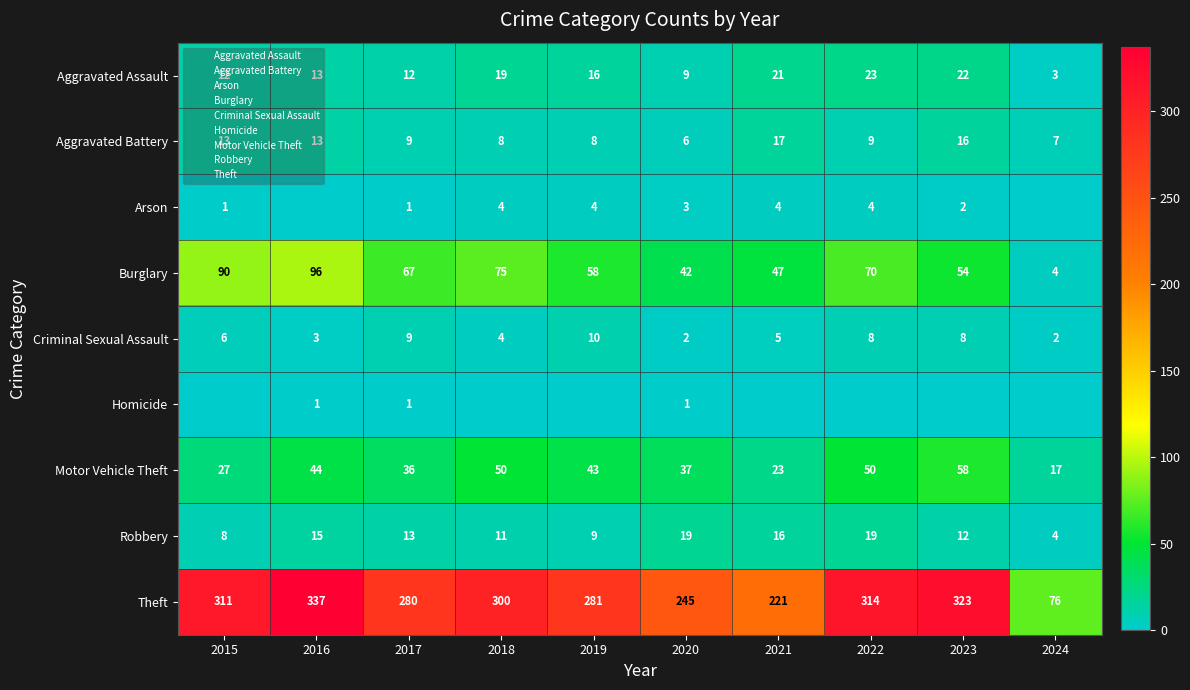

Which has a higher value, 2015 or 2017?

2015